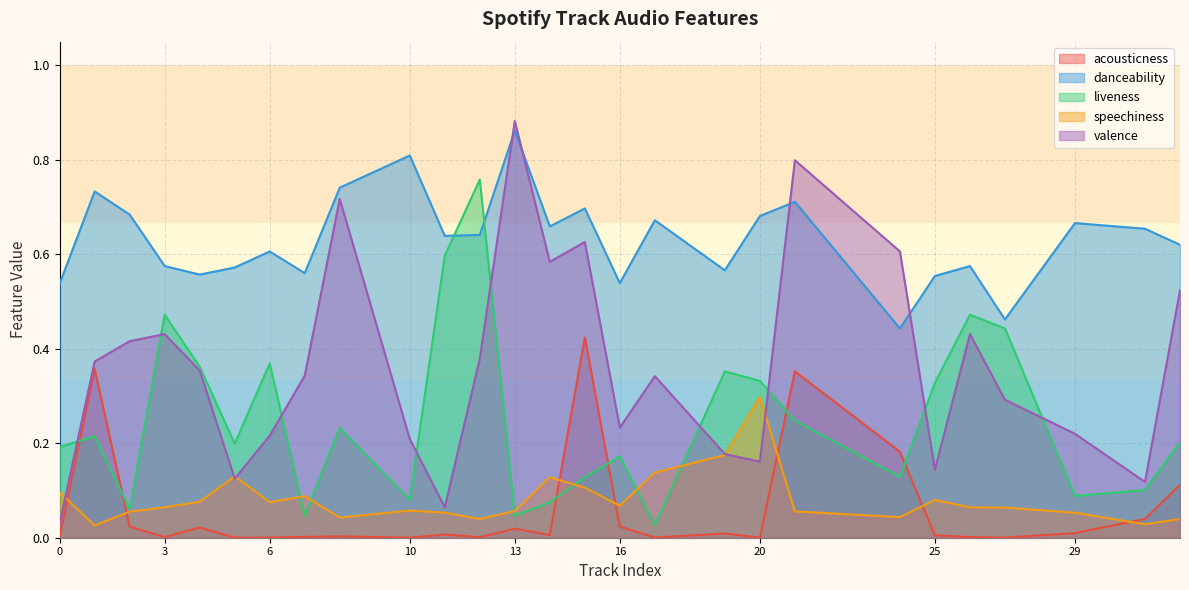

At which label is liveness closest to 0?

17